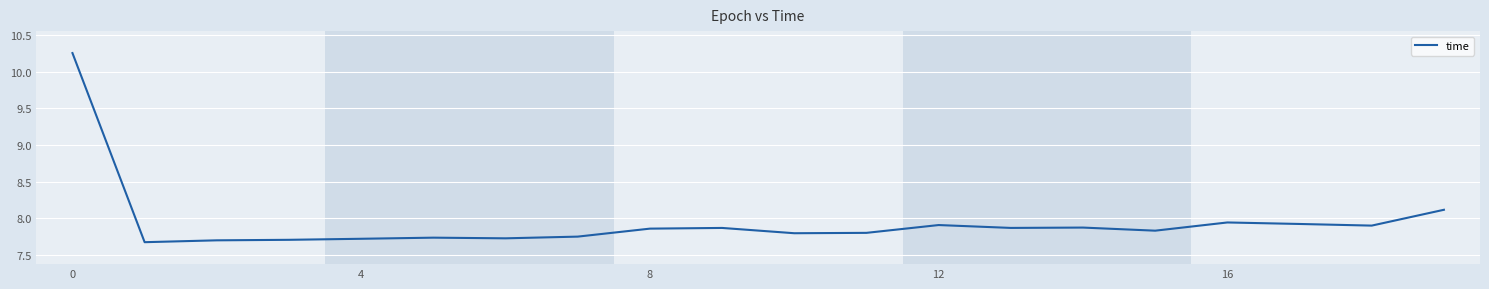

What is the difference between the maximum and minimum values?

2.6